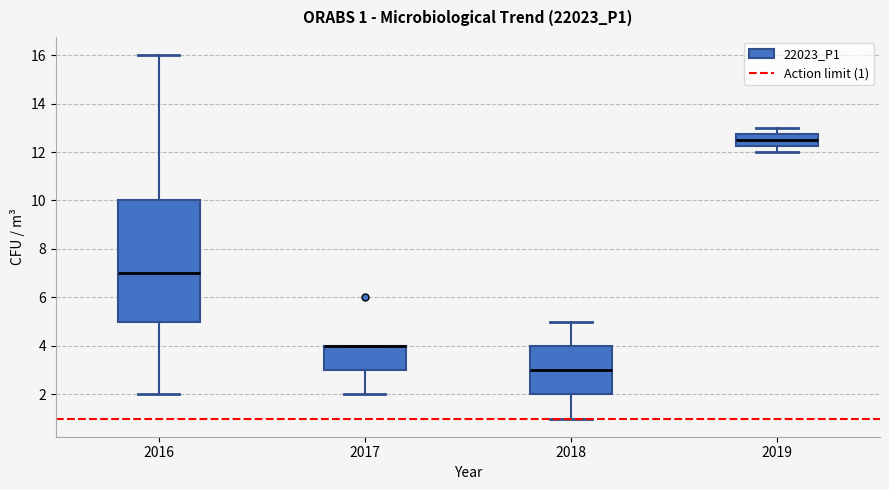

Which box is the tallest, from its lower edge to its upper edge?

2016